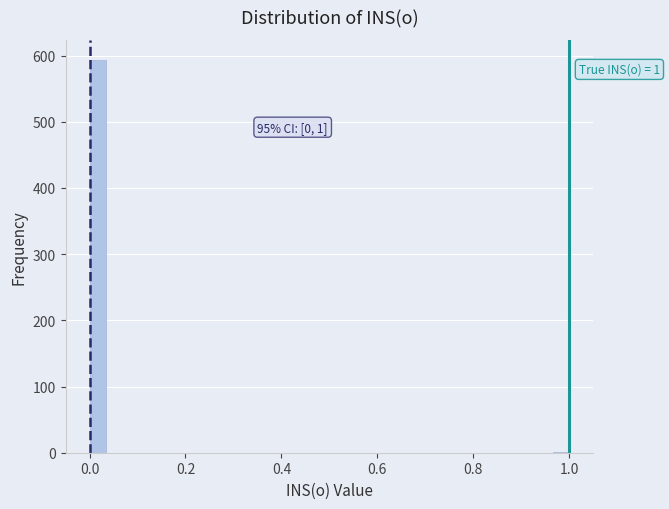

Around what value on the x-axis is the tallest bar? Give the approximate position of its centre, as read against the axis.

0.02